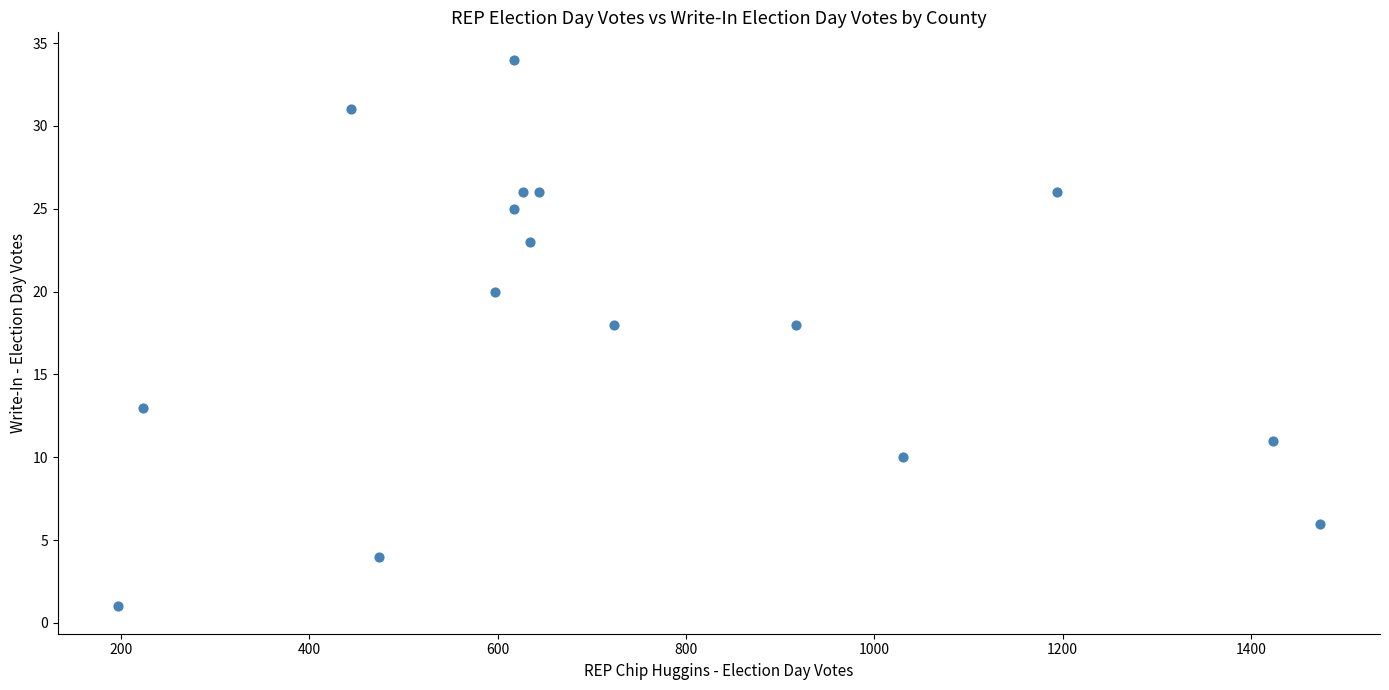

What is the range of X values (max minus min)?

1276